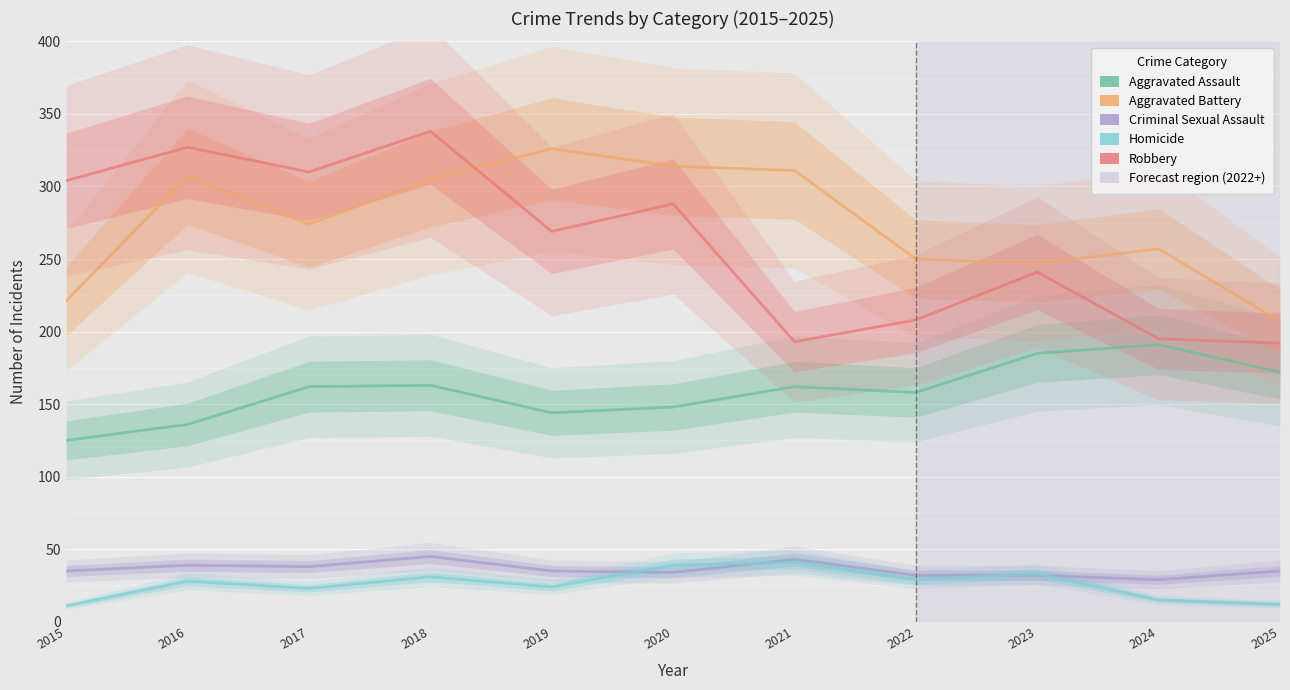

At how many categories does at least one series exceed 261?

7